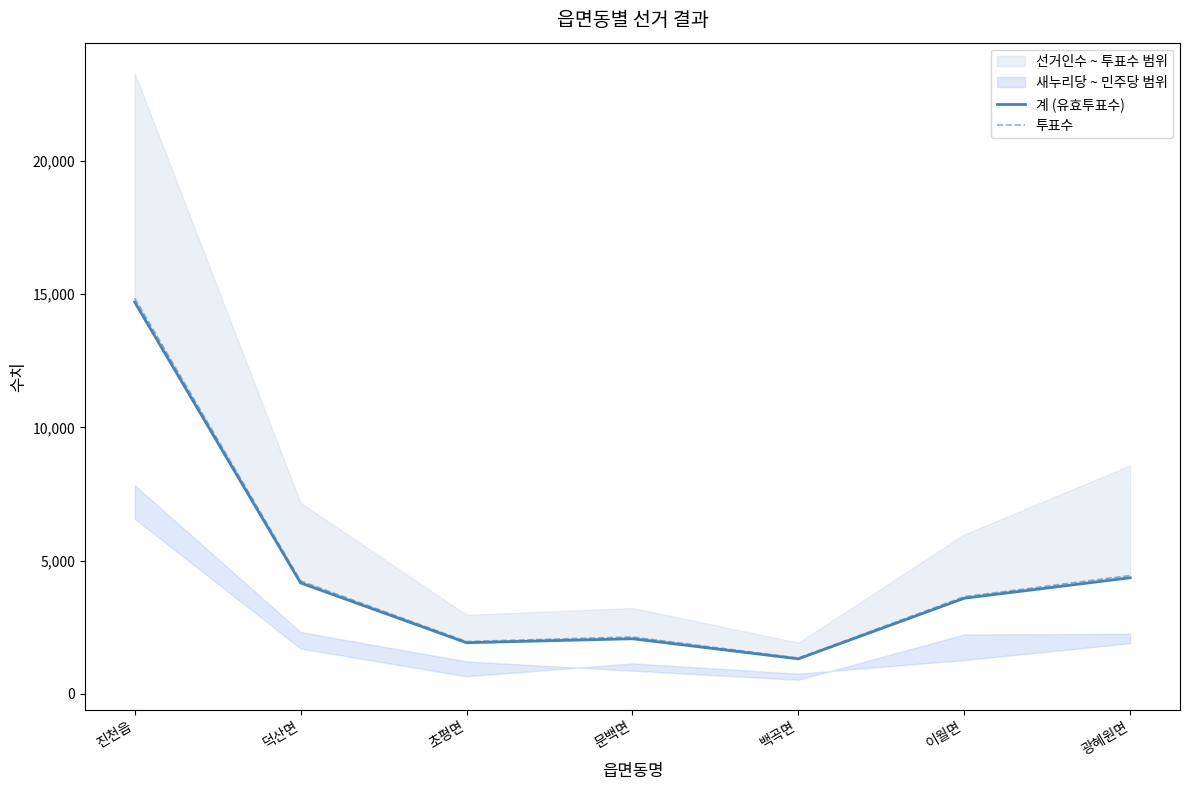

The 투표수 series shows 1504 at 이월면. True or false?

False